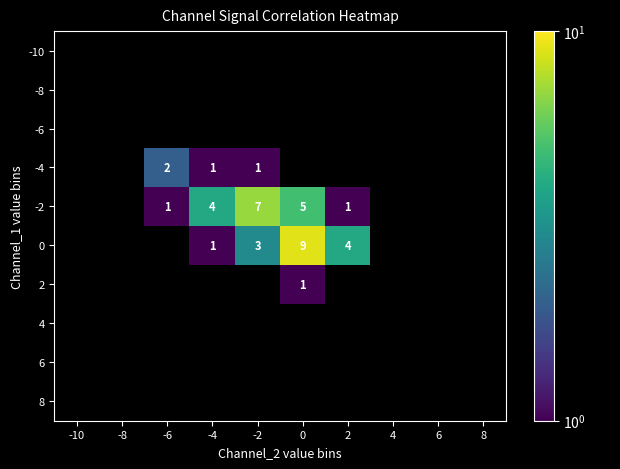

The value of 2 at 0 is 1. True or false?

True